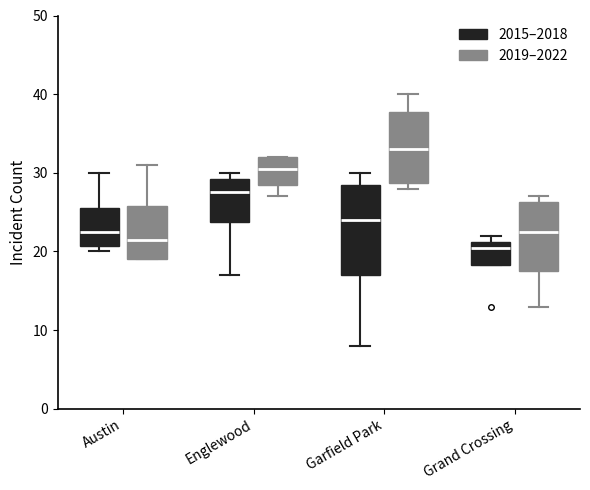

Reading left to right, read every box against the y-axis: the position of its median line, the range the box covers, and the ends of its whiskers. The values are not printed on the chart, so give them approximately, as read against the axis.

Austin (2015–2018): median 23, box 21 to 26, whiskers 20 to 30
Austin (2019–2022): median 22, box 19 to 26, whiskers 19 to 31
Englewood (2015–2018): median 28, box 24 to 29, whiskers 17 to 30
Englewood (2019–2022): median 31, box 29 to 32, whiskers 27 to 32
Garfield Park (2015–2018): median 24, box 17 to 29, whiskers 8 to 30
Garfield Park (2019–2022): median 33, box 29 to 38, whiskers 28 to 40
Grand Crossing (2015–2018): median 21 (just below the box's upper edge), box 18 to 21, whiskers 18 to 22
Grand Crossing (2019–2022): median 23, box 18 to 26, whiskers 13 to 27